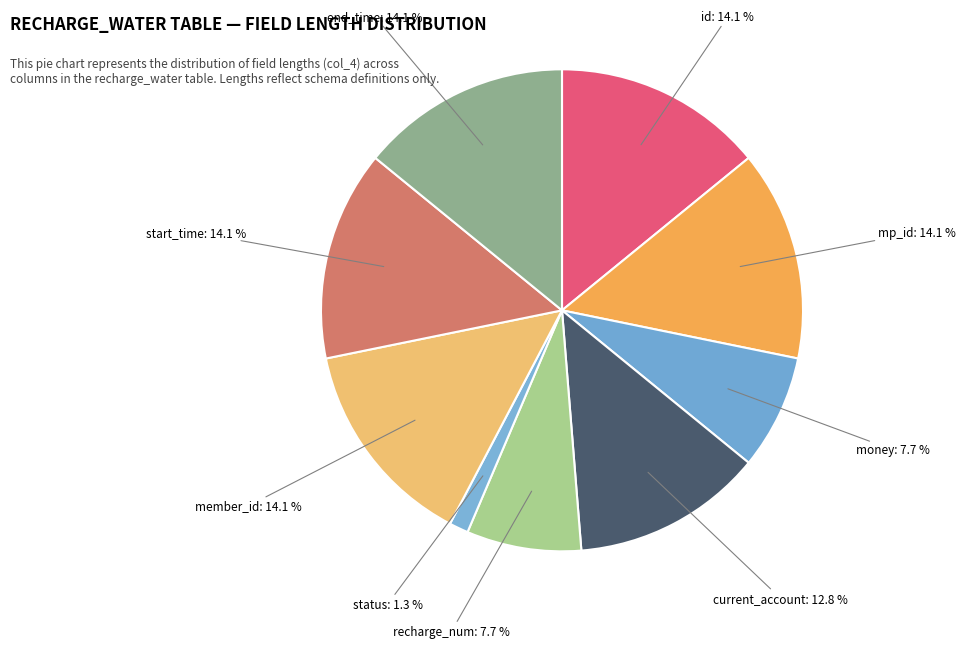

To the nearest percent, what percentage of the pie is start_time?

14%